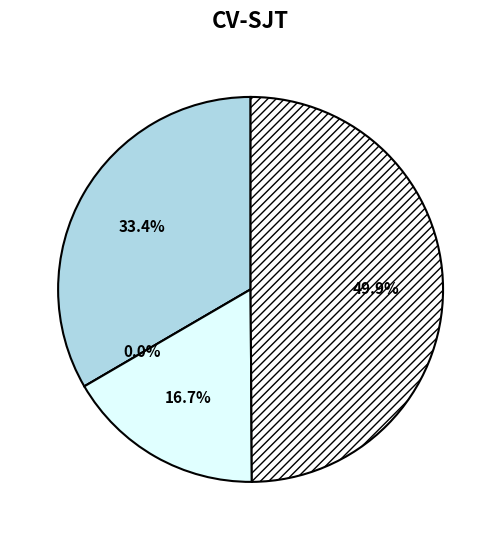

What percentage do 19_2185_4 and 19_2185_3 together represent?

66.6%